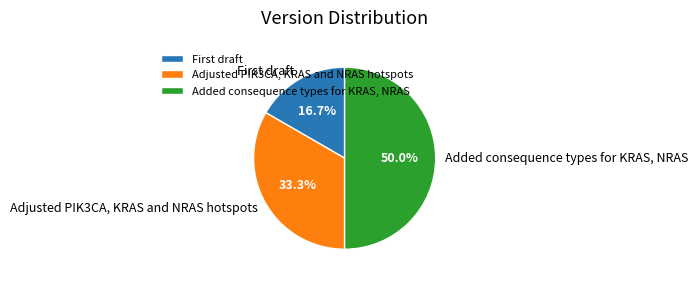

What percentage do Added consequence types for KRAS, NRAS and Adjusted PIK3CA, KRAS and NRAS hotspots together represent?

83.3%